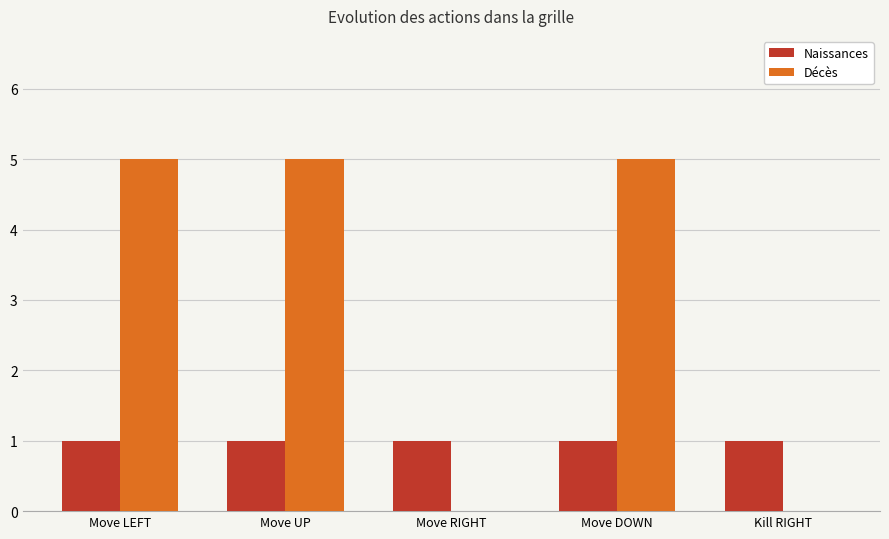

What is the average value of the Naissances series?

1